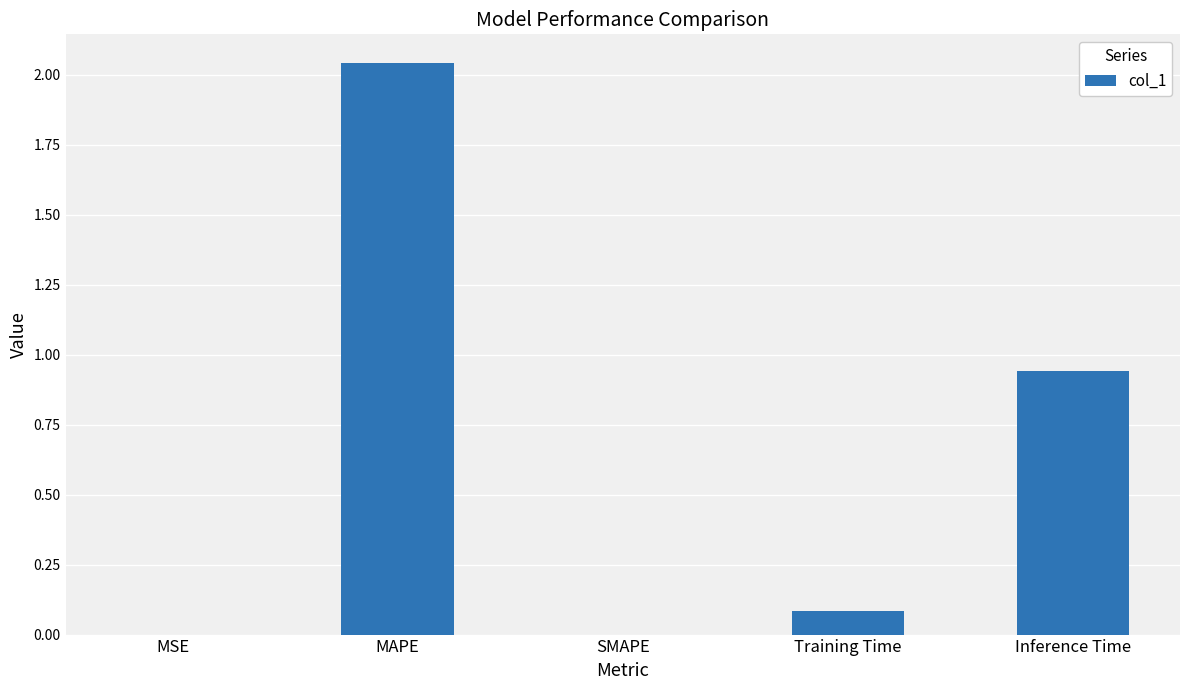

Between SMAPE and Training Time, which is larger?

Training Time